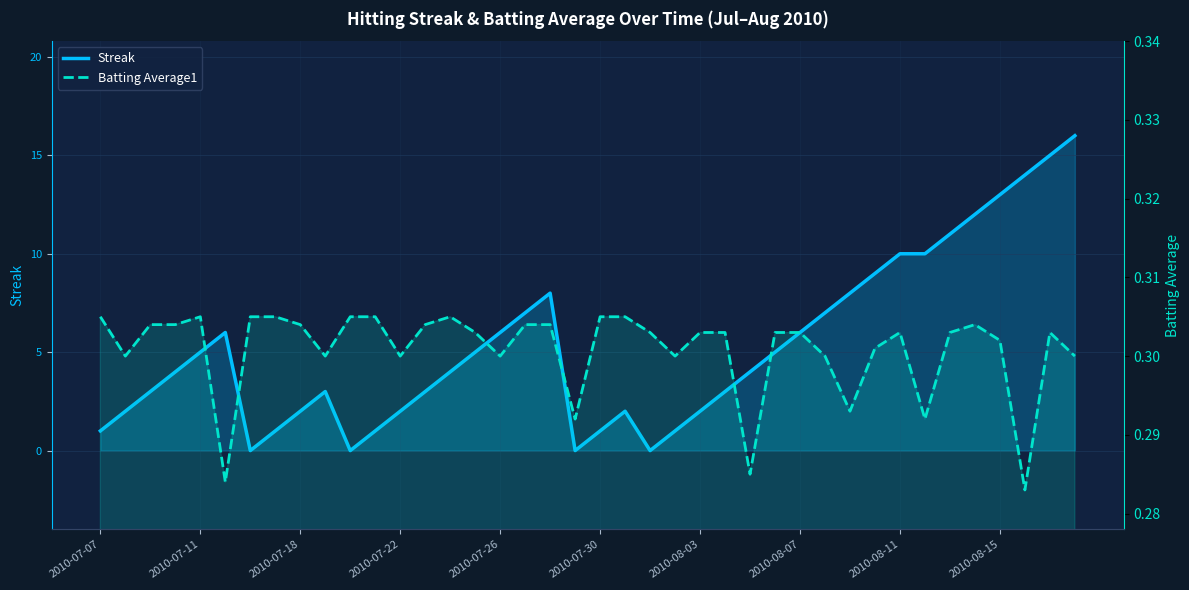

Reading left to right, extract all data points from this chart.

Streak: 1.0	2.0	3.0	4.0	5.0	6.0	0.0	1.0	2.0	3.0	0.0	1.0	2.0	3.0	4.0	5.0	6.0	7.0	8.0	0.0	1.0	2.0	0.0	1.0	2.0	3.0	4.0	5.0	6.0	7.0	8.0	9.0	10.0	10.0	11.0	12.0	13.0	14.0	15.0	16.0
Batting Average1: 0.3	0.3	0.3	0.3	0.3	0.3	0.3	0.3	0.3	0.3	0.3	0.3	0.3	0.3	0.3	0.3	0.3	0.3	0.3	0.3	0.3	0.3	0.3	0.3	0.3	0.3	0.3	0.3	0.3	0.3	0.3	0.3	0.3	0.3	0.3	0.3	0.3	0.3	0.3	0.3